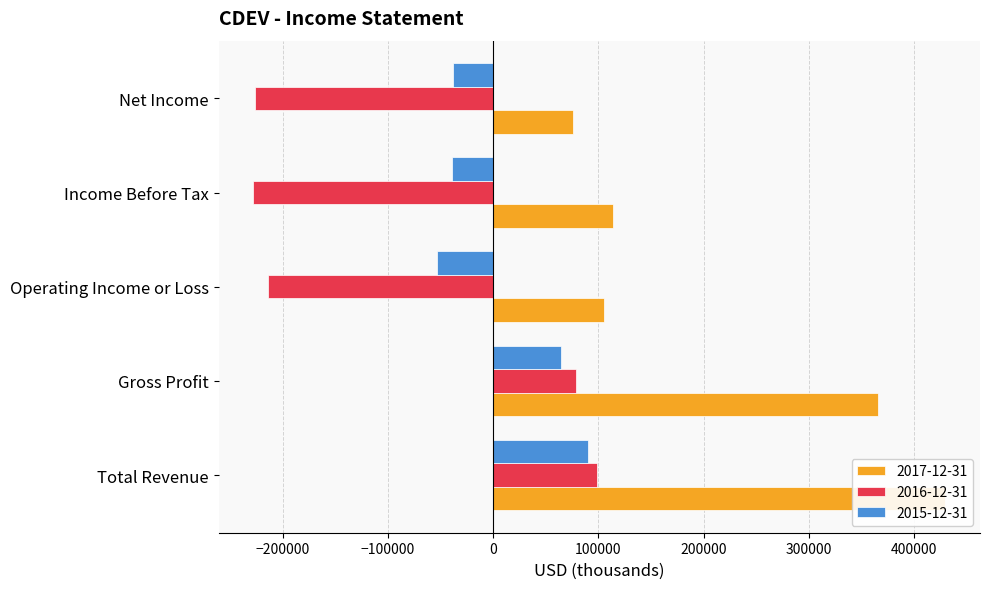

What is the sum of all 2015-12-31 values?

24200